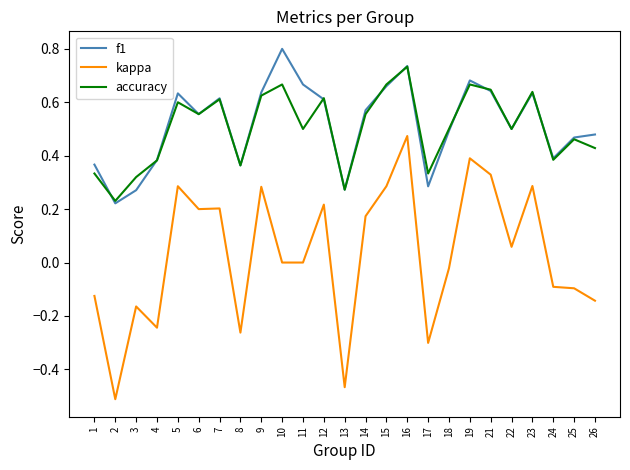

Where is the first local minimum for kappa?

2